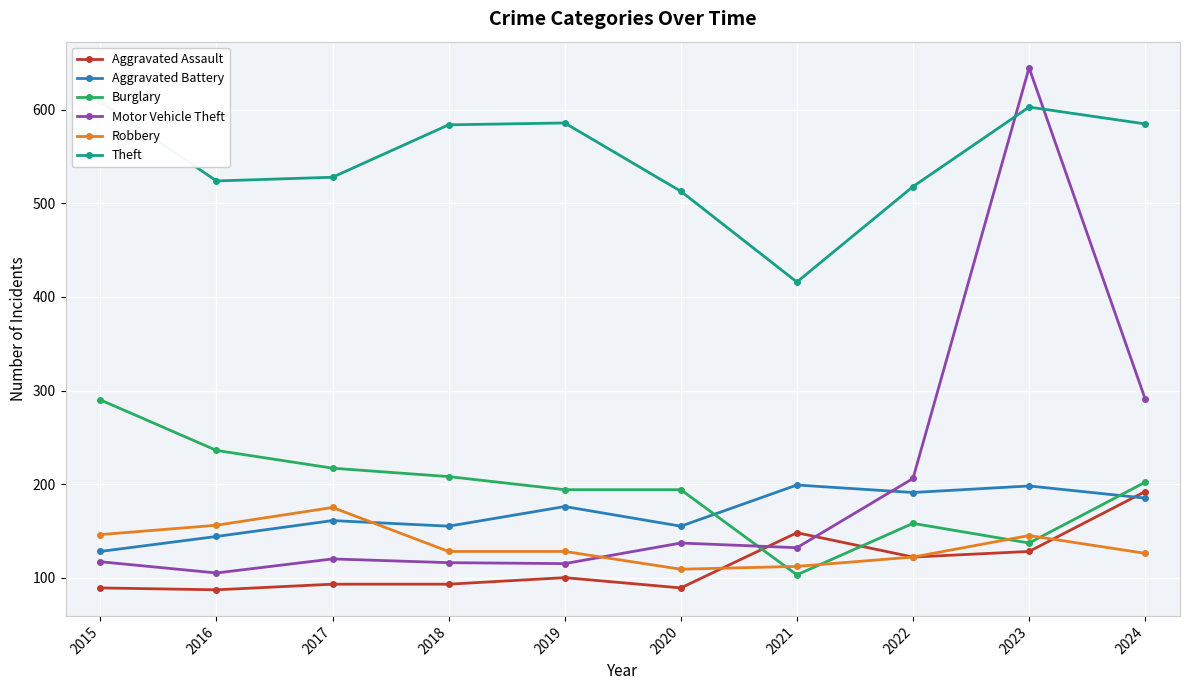

True or false: Theft and Robbery cross at least once.

False